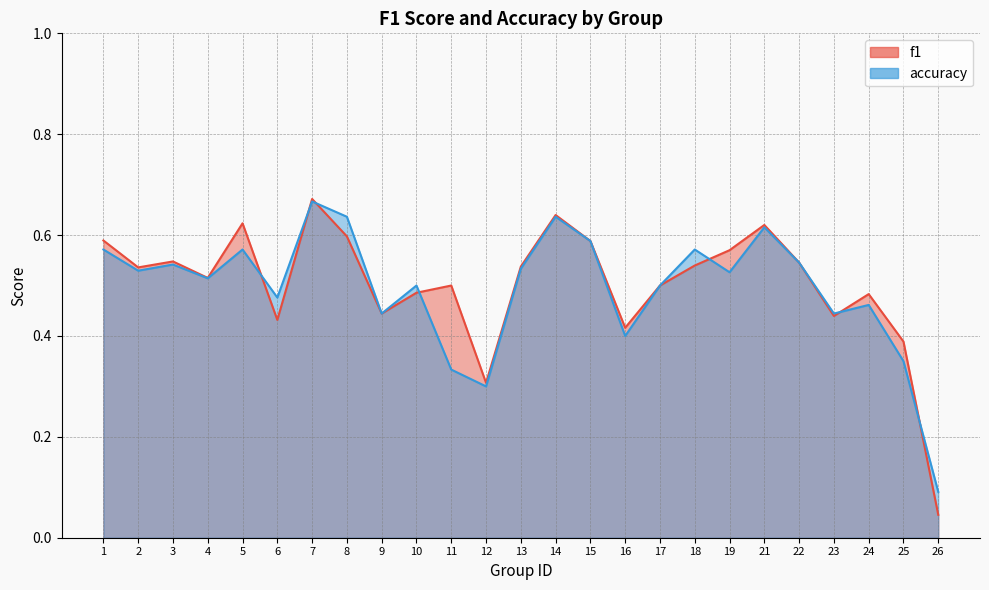

At 3, list the series in order from largest to smallest.

f1, accuracy